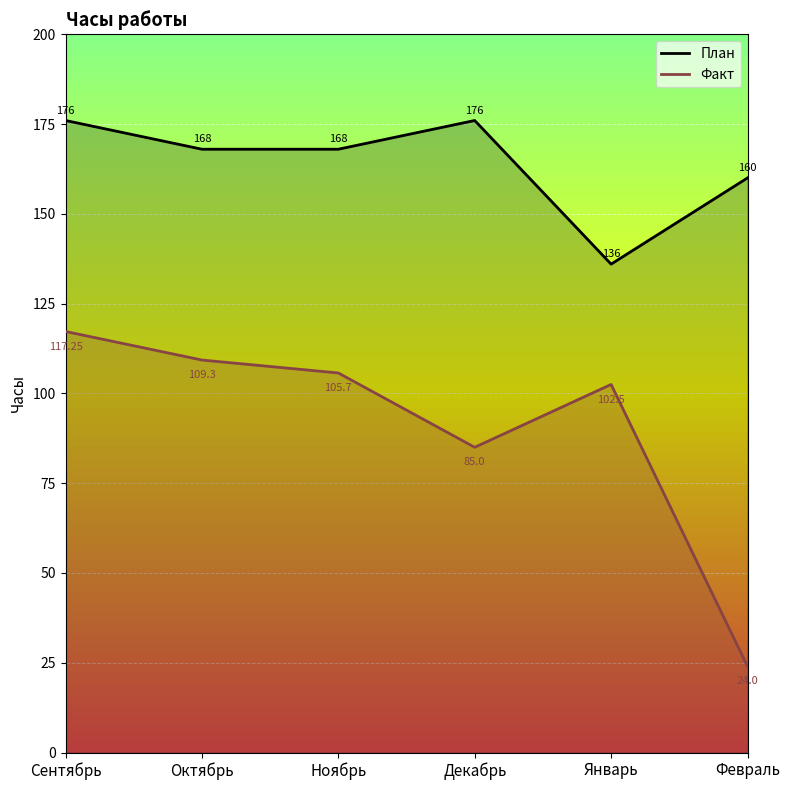

Is it true that Факт equals 24.0 at Февраль?

True